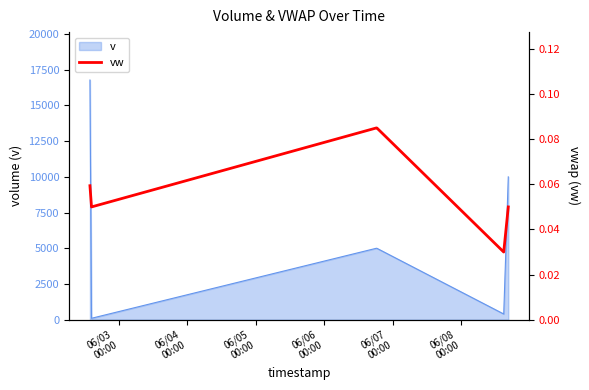

How many interior local valleys (lower than both neighbors) does the data have?

2